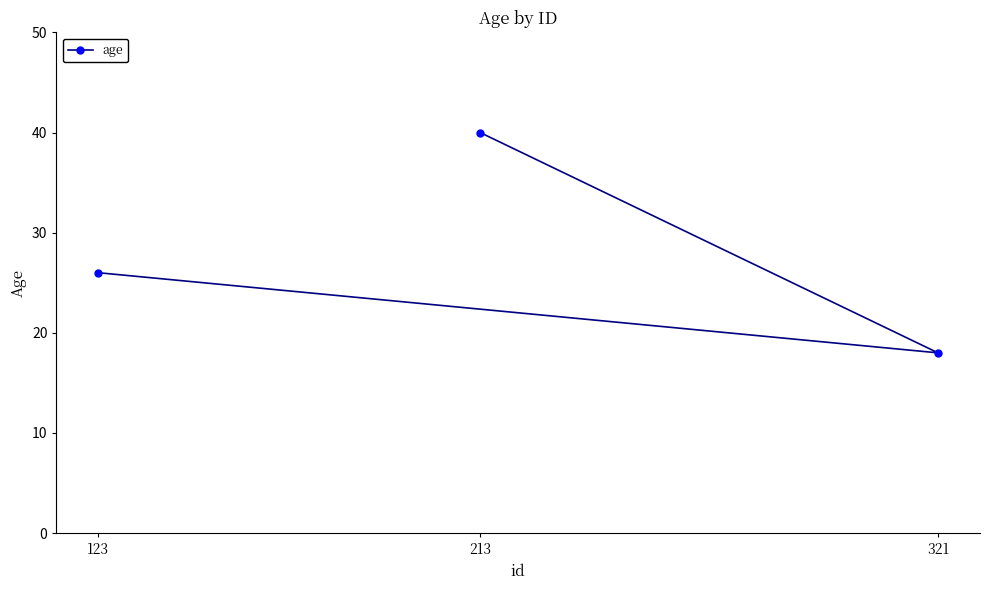

Between 321 and 213, which is larger?

213